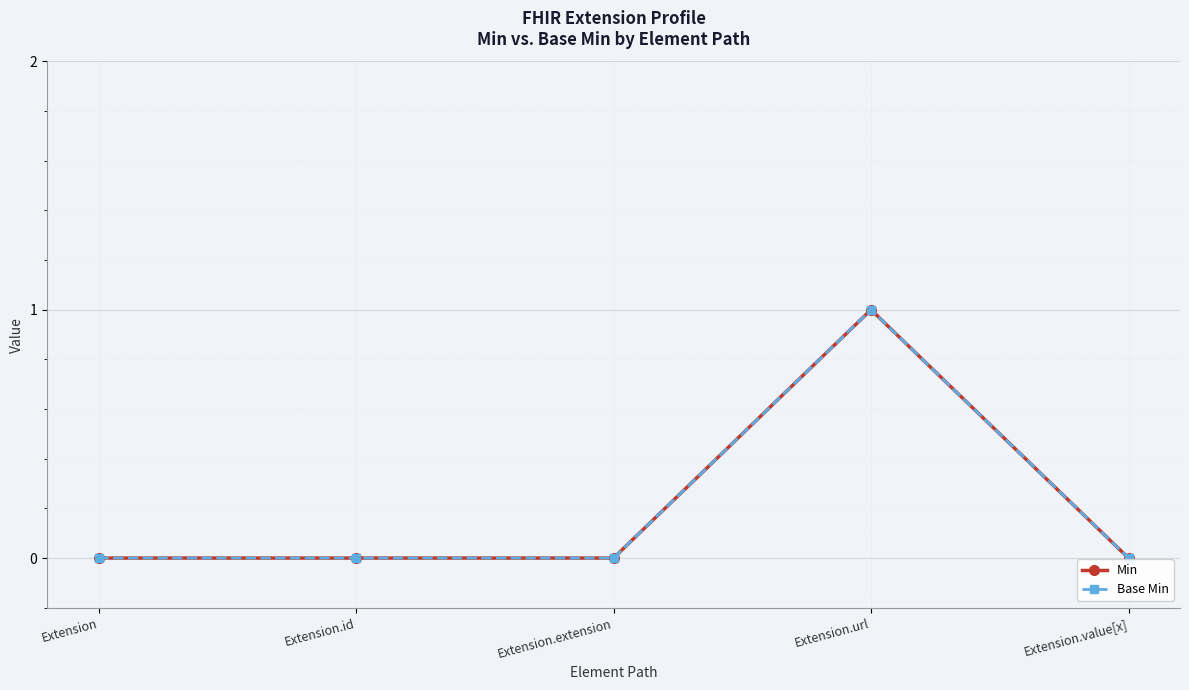

Reading left to right, what are all the values shown in this chart?

Min: Extension=0	Extension.id=0	Extension.extension=0	Extension.url=1	Extension.value[x]=0
Base Min: Extension=0	Extension.id=0	Extension.extension=0	Extension.url=1	Extension.value[x]=0